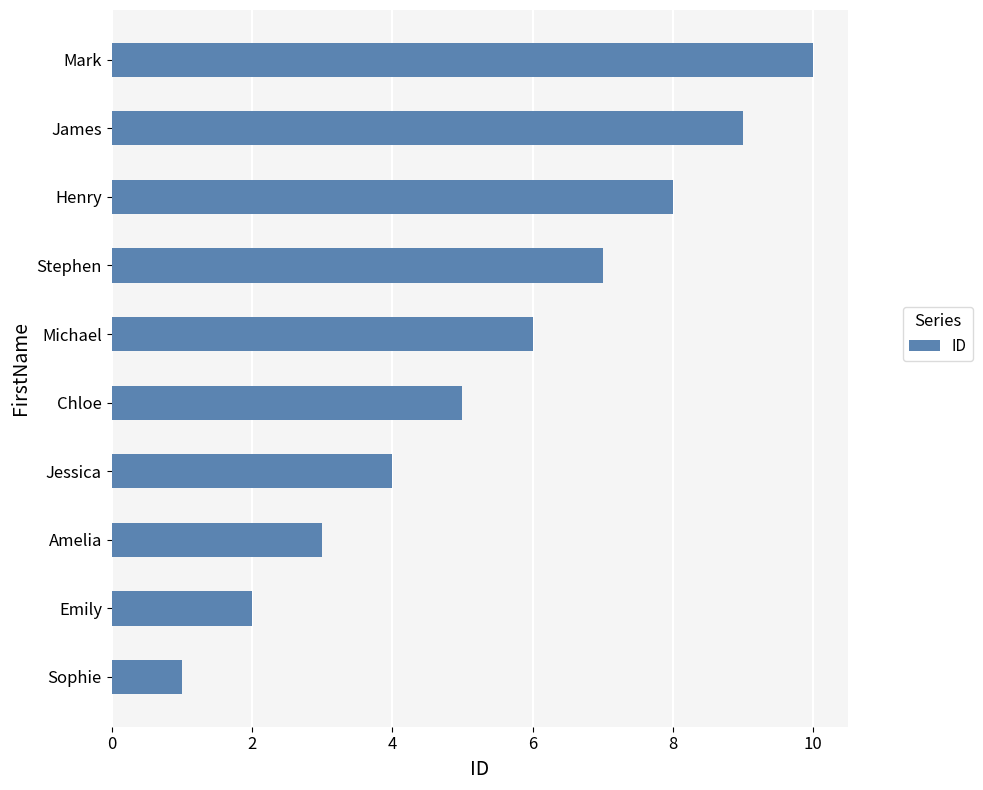

What is the change in value from Sophie to James?

+8